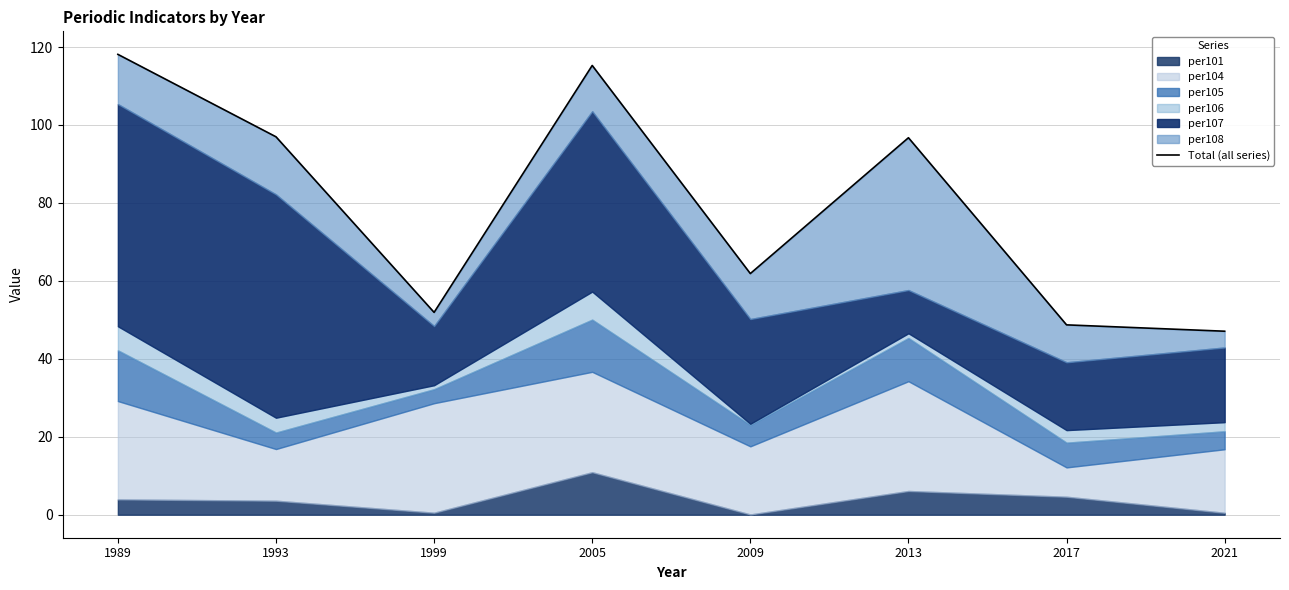

Does the chart display data point markers on the line(s)?

No